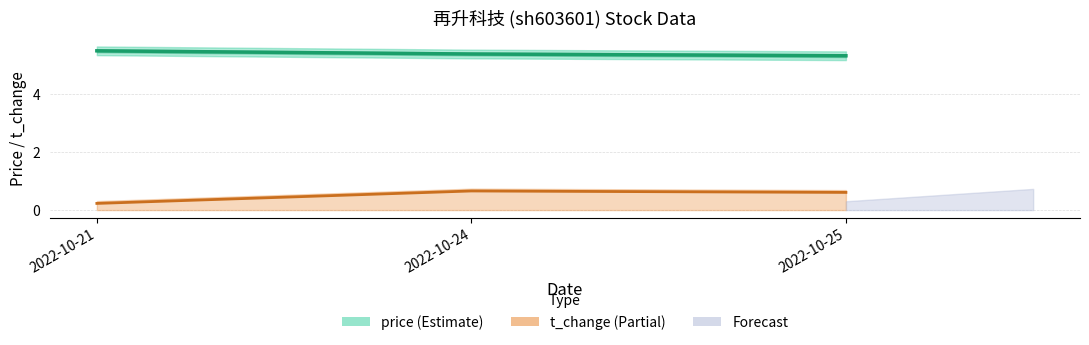

Rank the series by their maximum value, from lowest to highest.

t_change, price